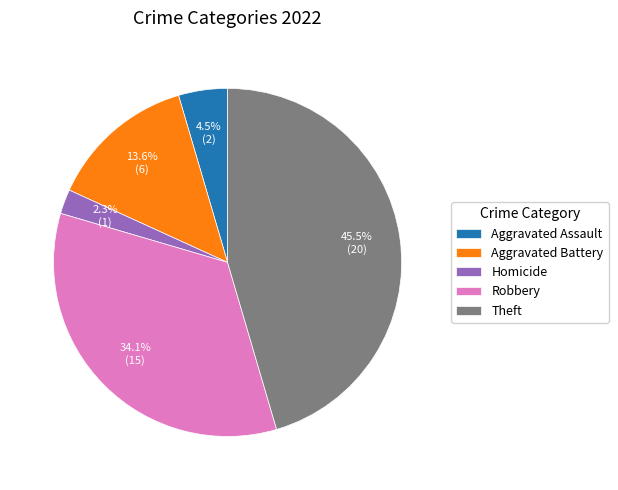

Do Theft and Robbery together represent more than half of the pie?

Yes